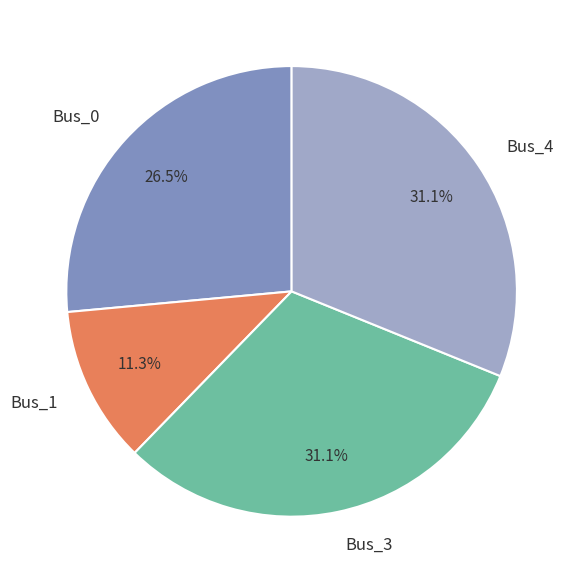

What percentage is NOT represented by Bus_3?

68.9%